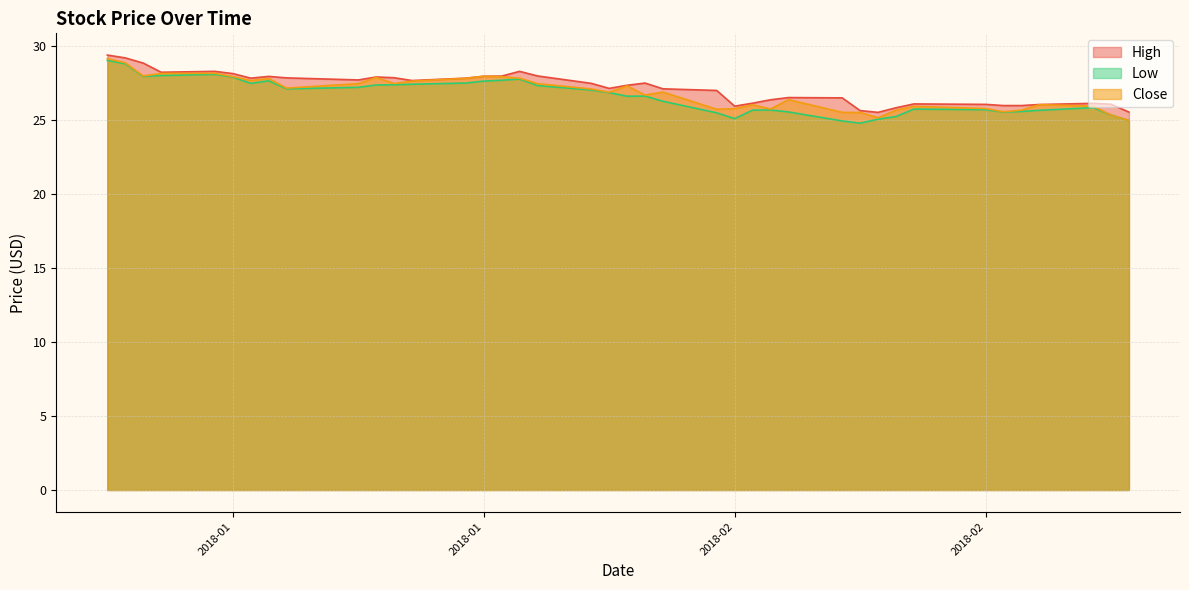

How many lines are shown in the chart?

3